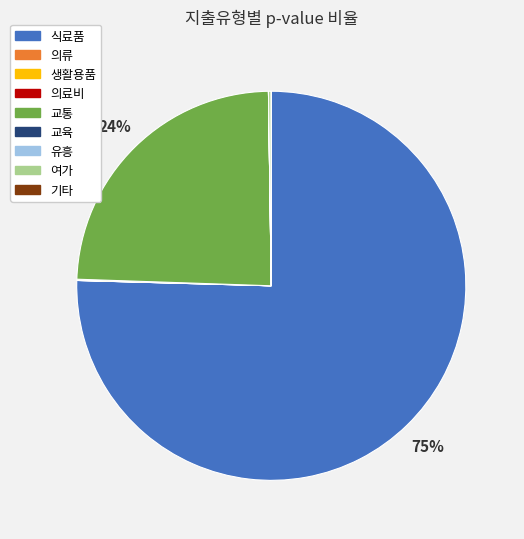

True or false: 교통 accounts for 24% of the total.

True